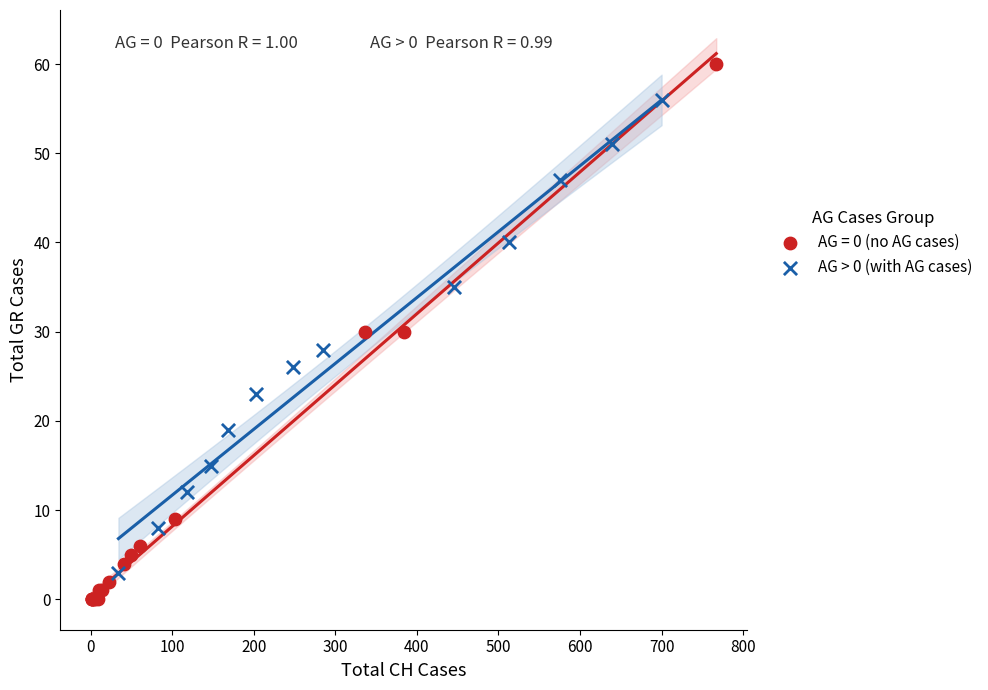

Which series contains the lowest Y value?

AG = 0 (no AG cases)